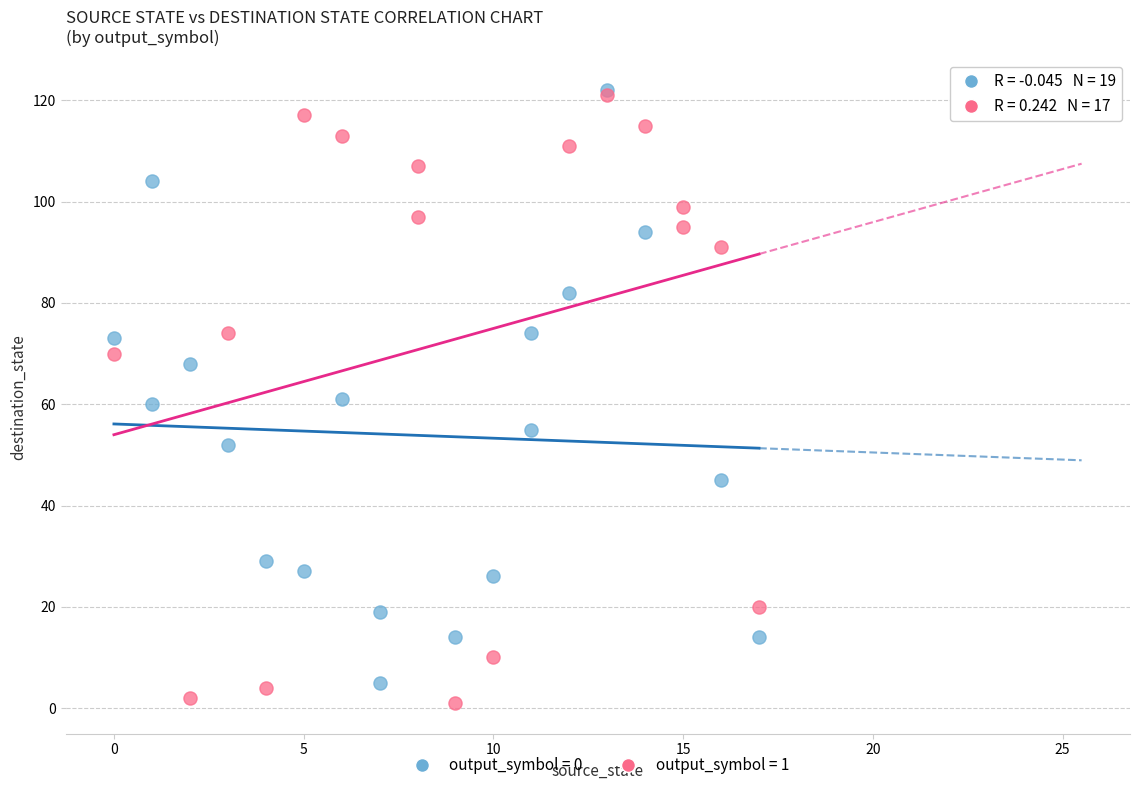

Which series has the largest Y range (max minus min)?

output_symbol = 1